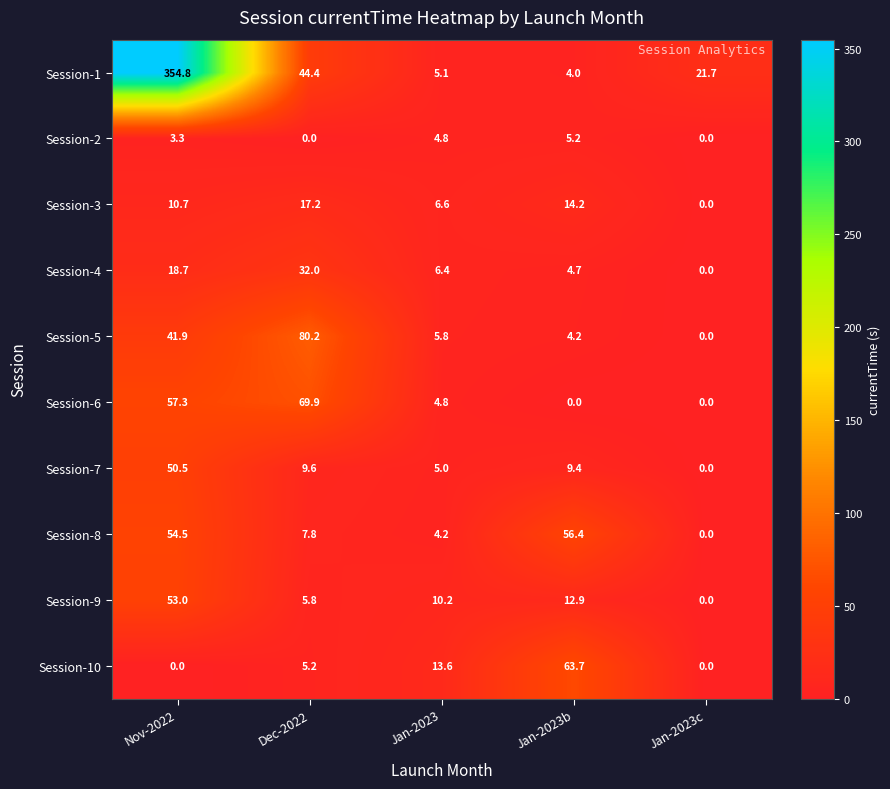

What is the total value across all series at Nov-2022?

644.7